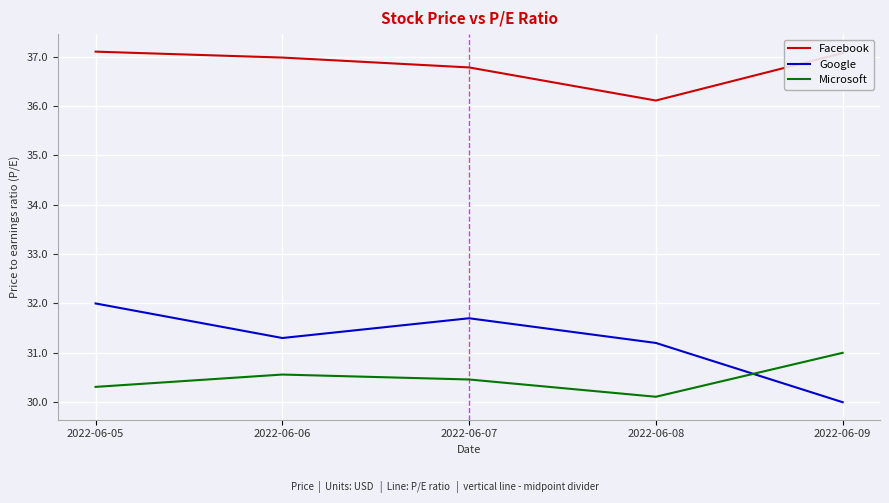

What are all the series names shown in the legend?

Facebook, Google, Microsoft